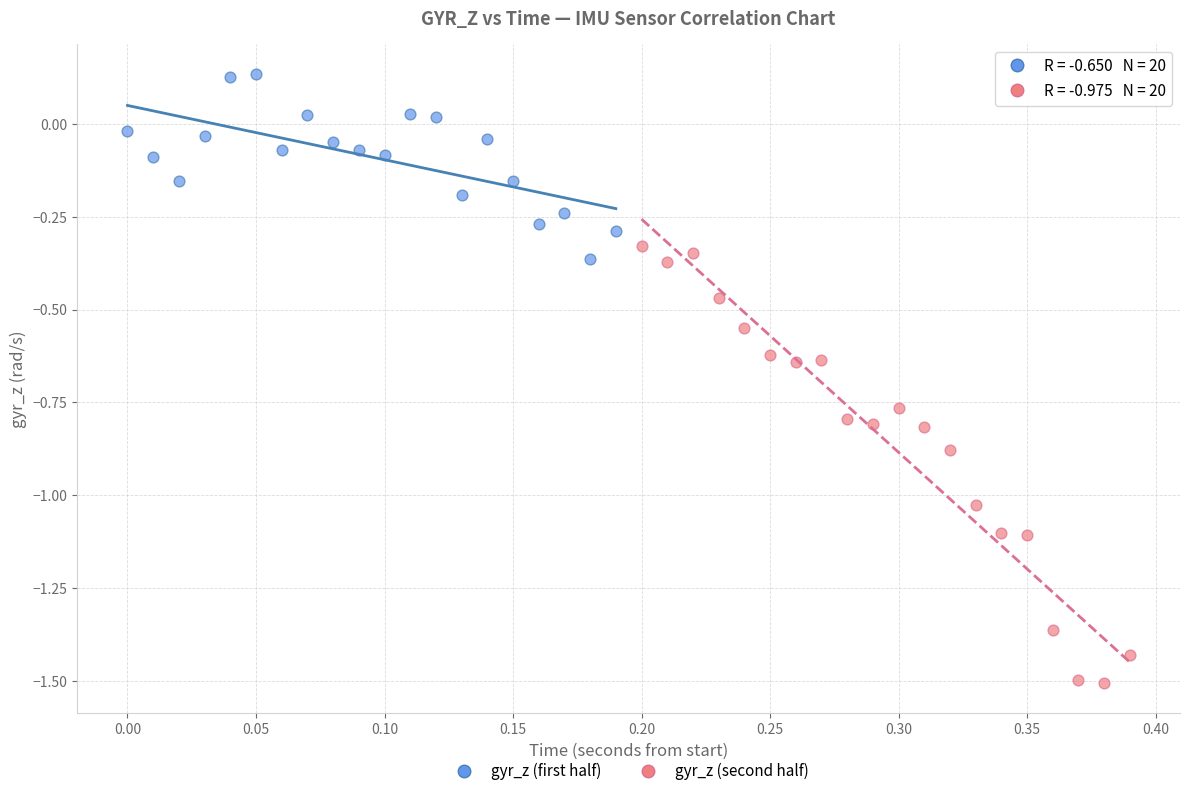

Which series contains the lowest Y value?

gyr_z (second half)